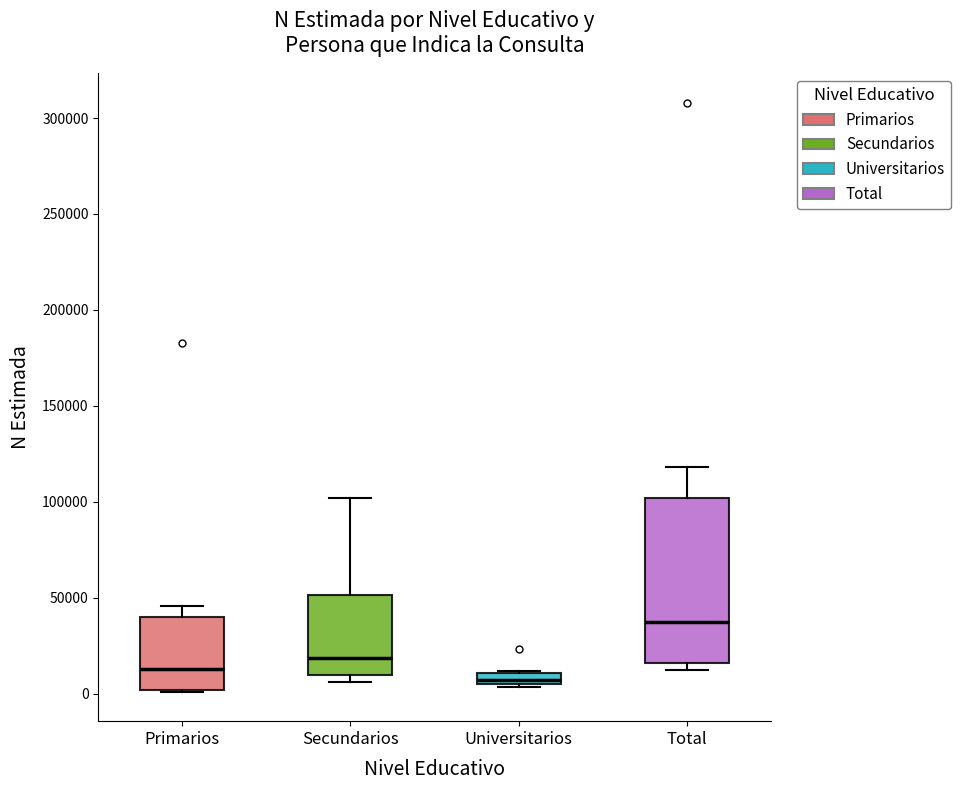

Where is the lower edge of the box for Secundarios on the y-axis? The values are not printed on the chart, so give them approximately, as read against the axis.

10000